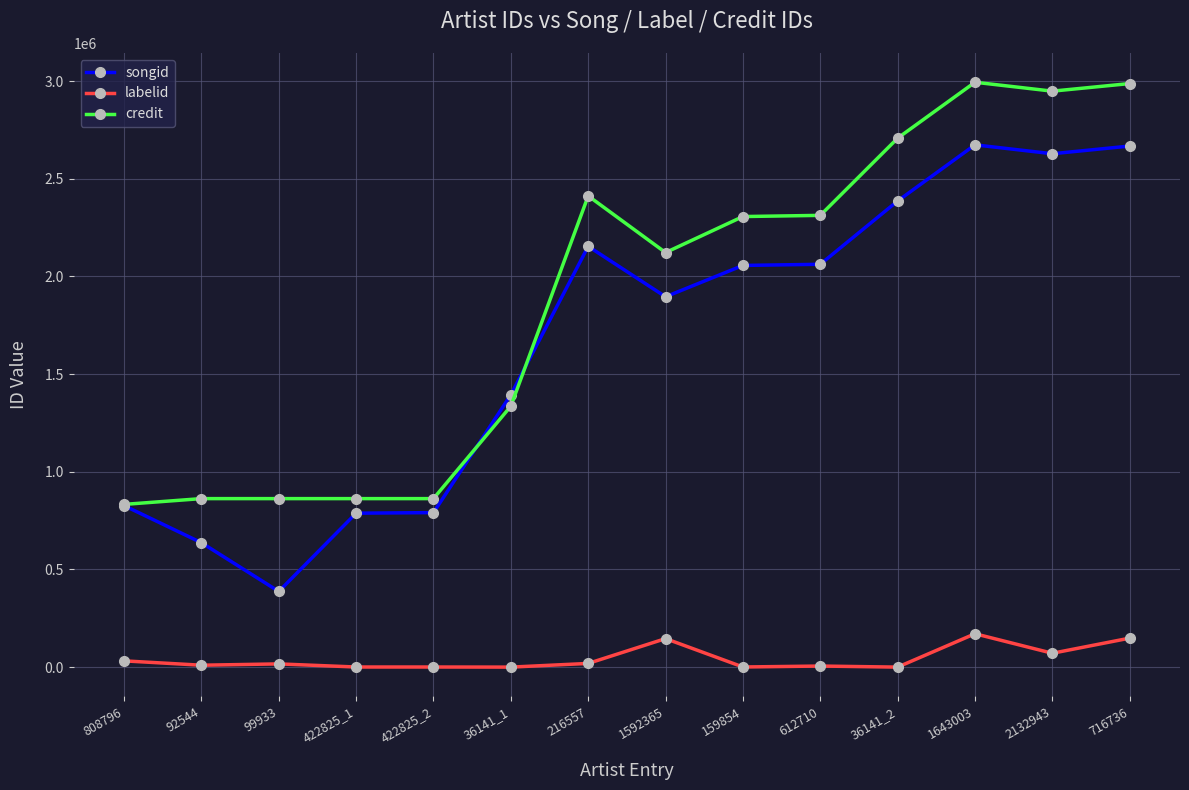

At how many categories does at least one series exceed 224904?

14